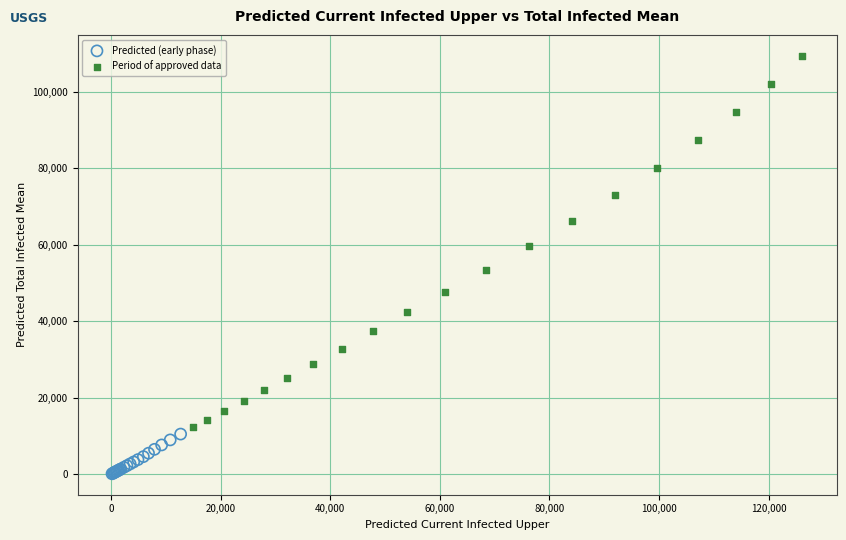

Which series has the largest Y range (max minus min)?

Period of approved data